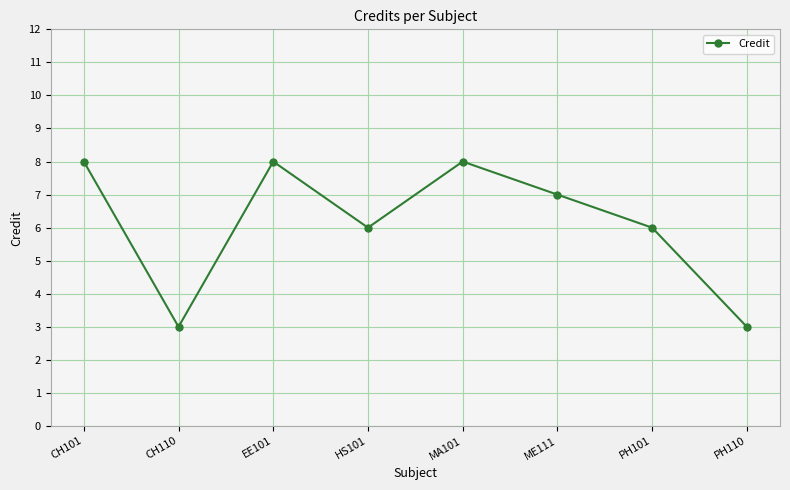

True or false: the data shows 3 at CH101.

False